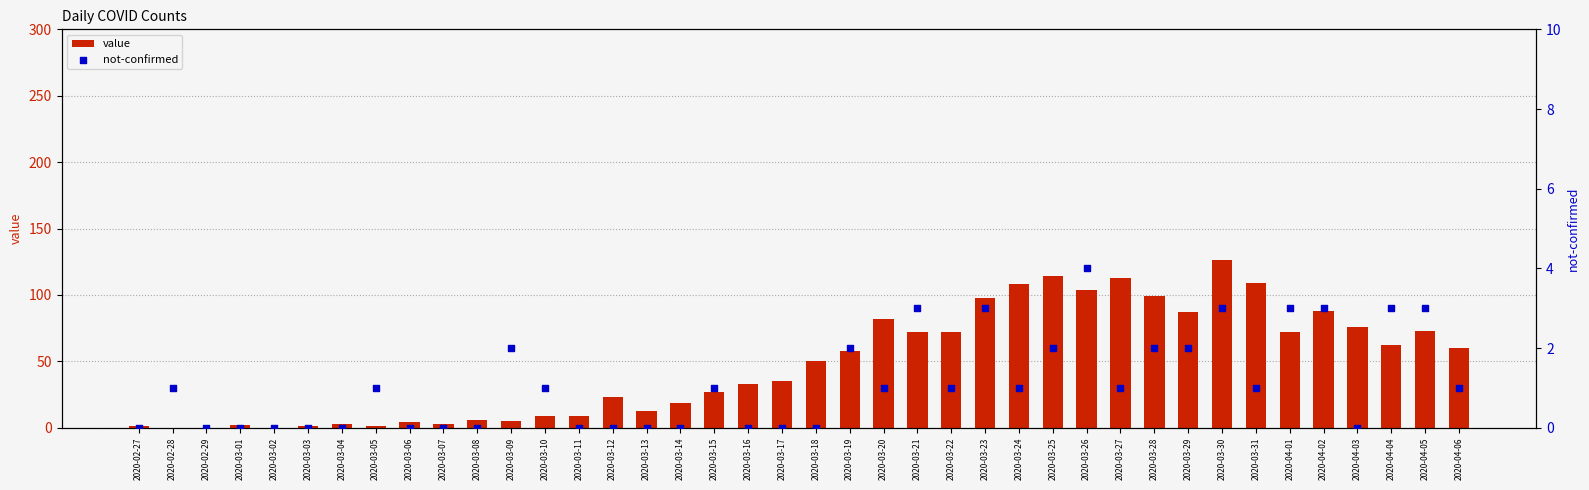

Which series contains the highest Y value?

value